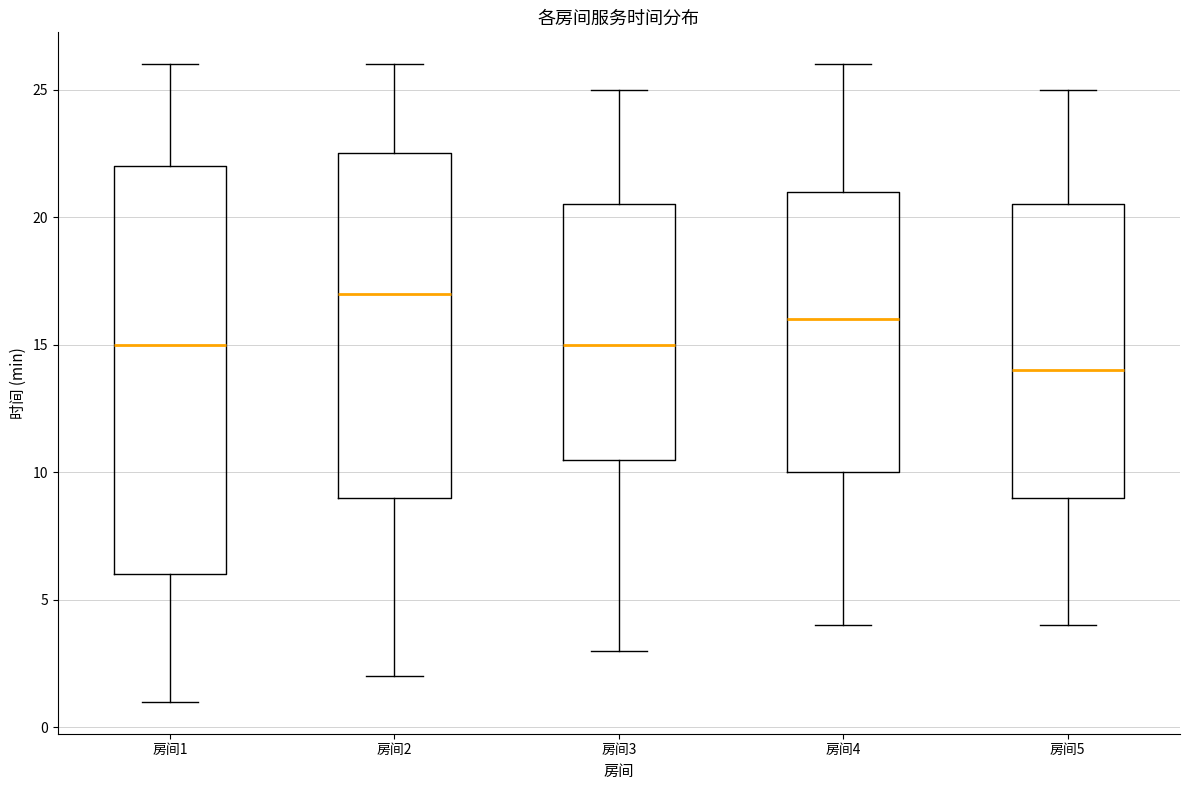

Which box's median line is the lowest?

房间5